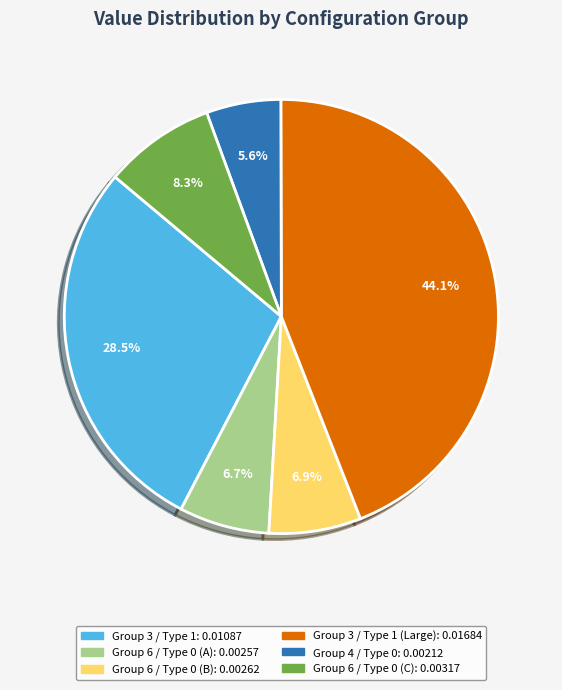

Is there any slice that represents more than half of the pie?

No